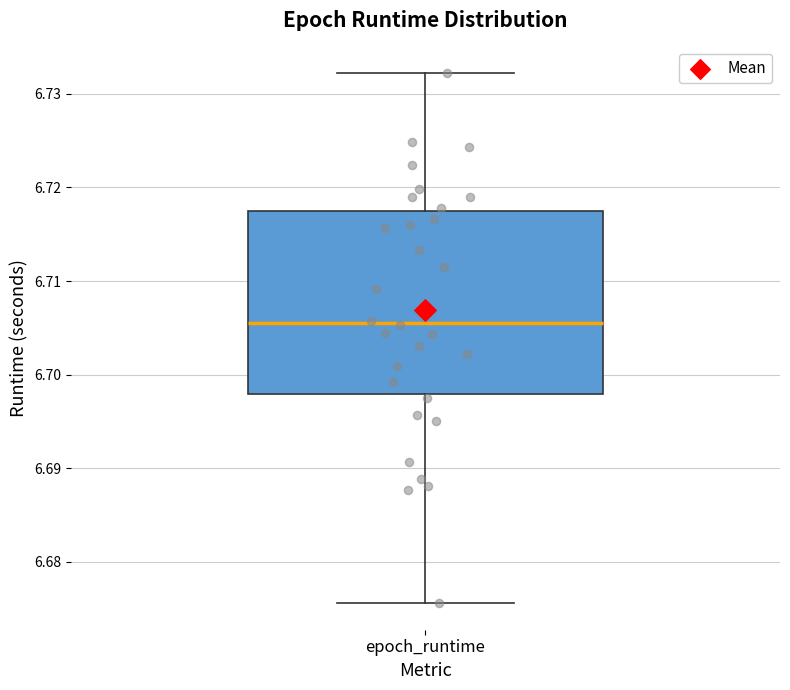

Transcribe this box plot: give where the median line is, the range the box spans, and where the two whiskers end, as read against the y-axis. The values are not printed on the chart, so give them approximately, as read against the axis.

median 6.705, box 6.698 to 6.718, whiskers 6.676 to 6.732